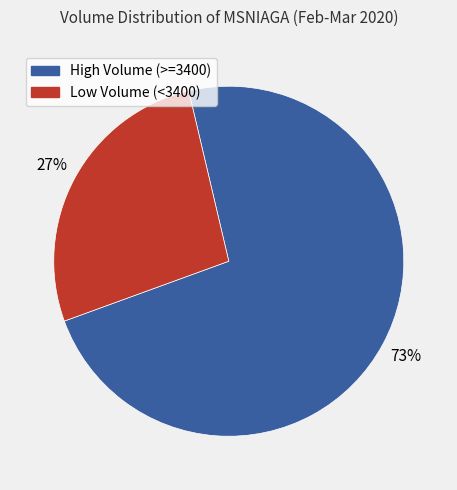

How many slices are in this pie chart?

2